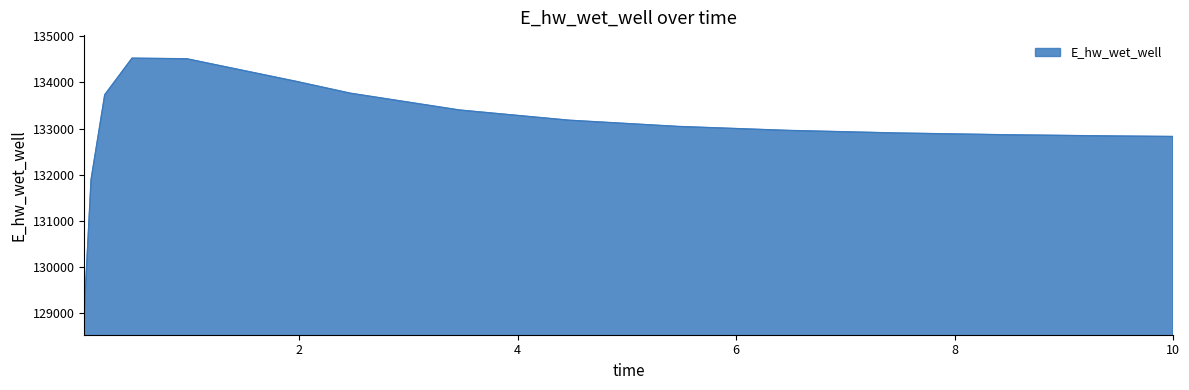

What is the difference between the maximum and minimum values?

5493.8